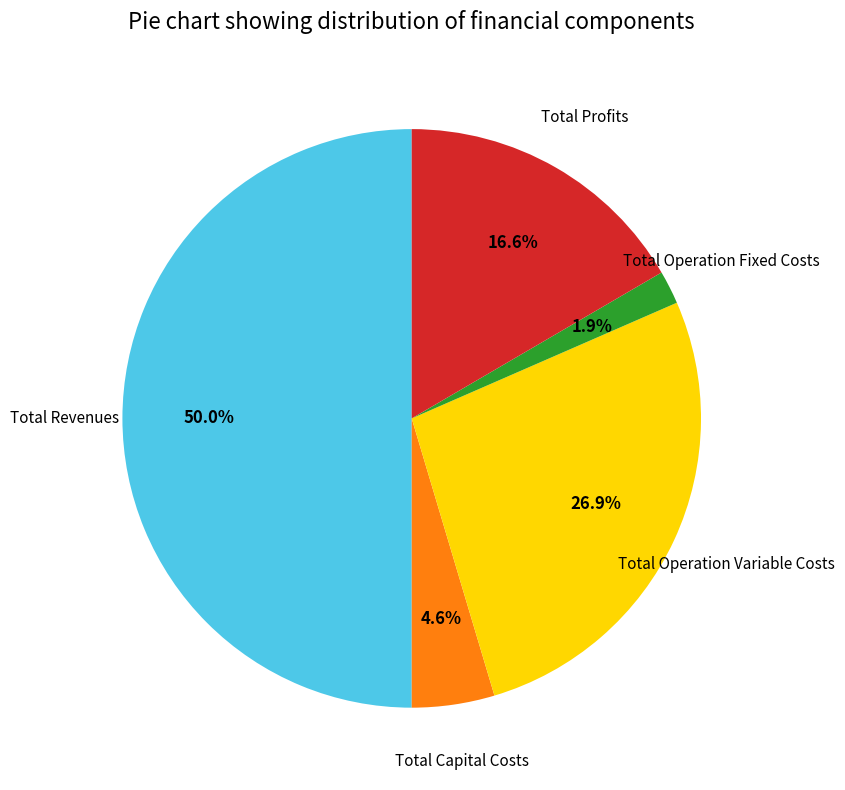

To the nearest percent, what is the difference between the largest and smallest slice percentages?

48%